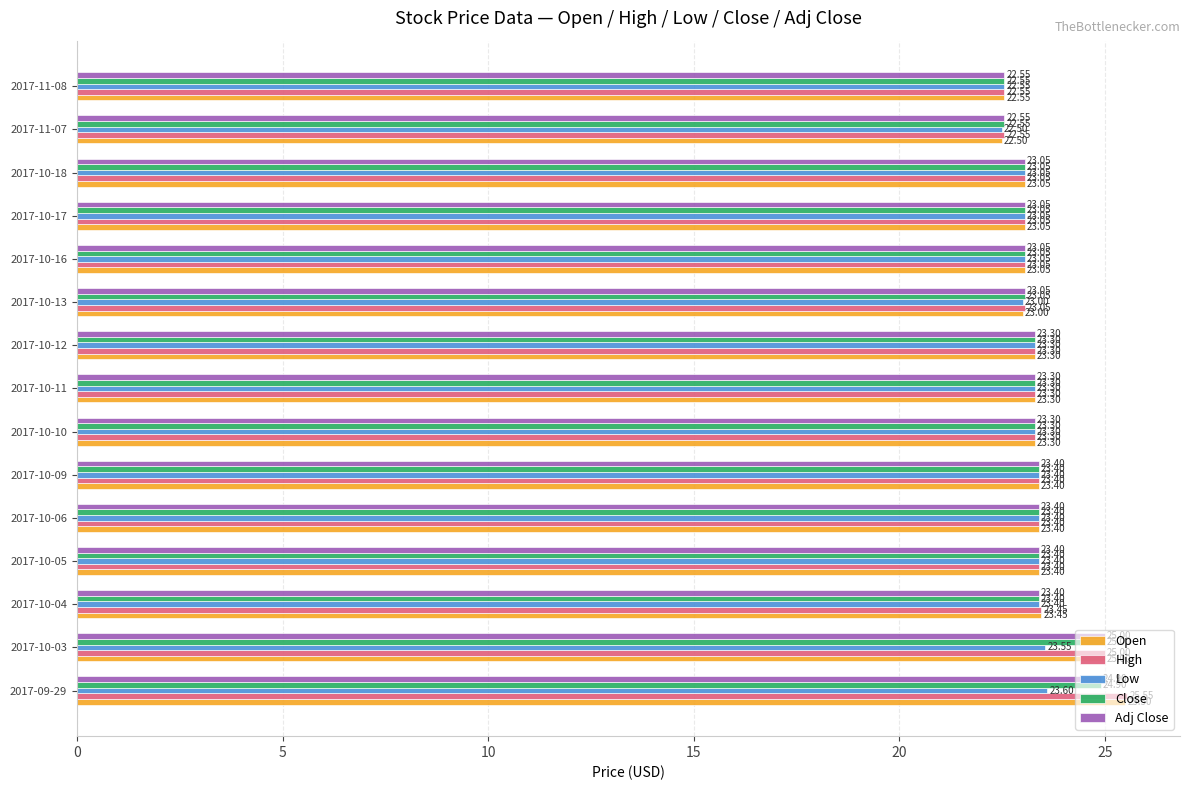

What is the difference between the second highest and second lowest values in the Low series?

1.0